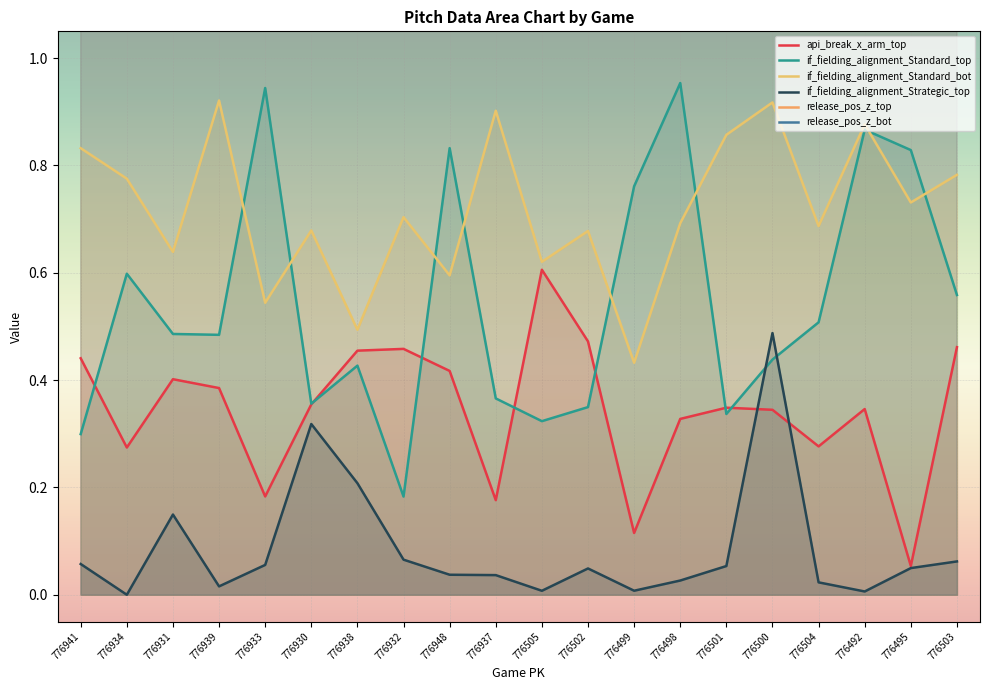

At which category does the chart reach its minimum across all series?

776934